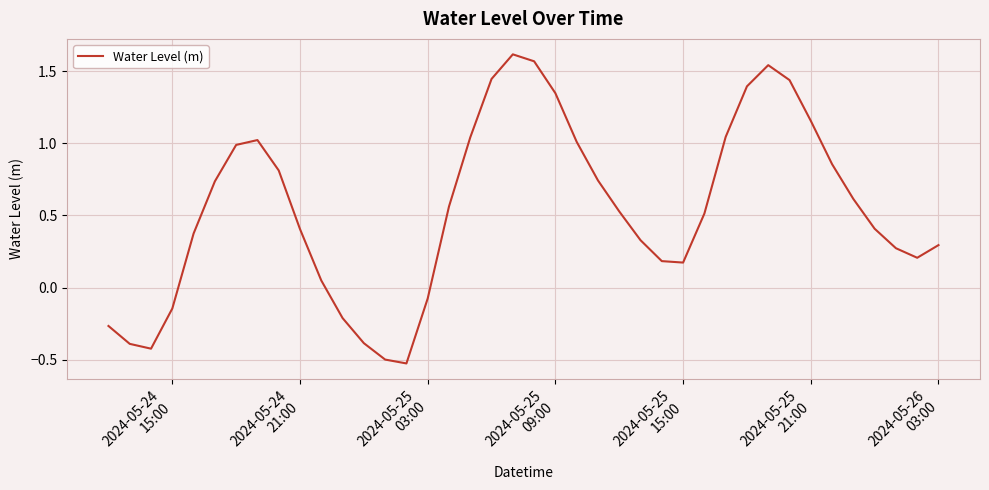

What is the difference between the maximum and minimum values?

2.1